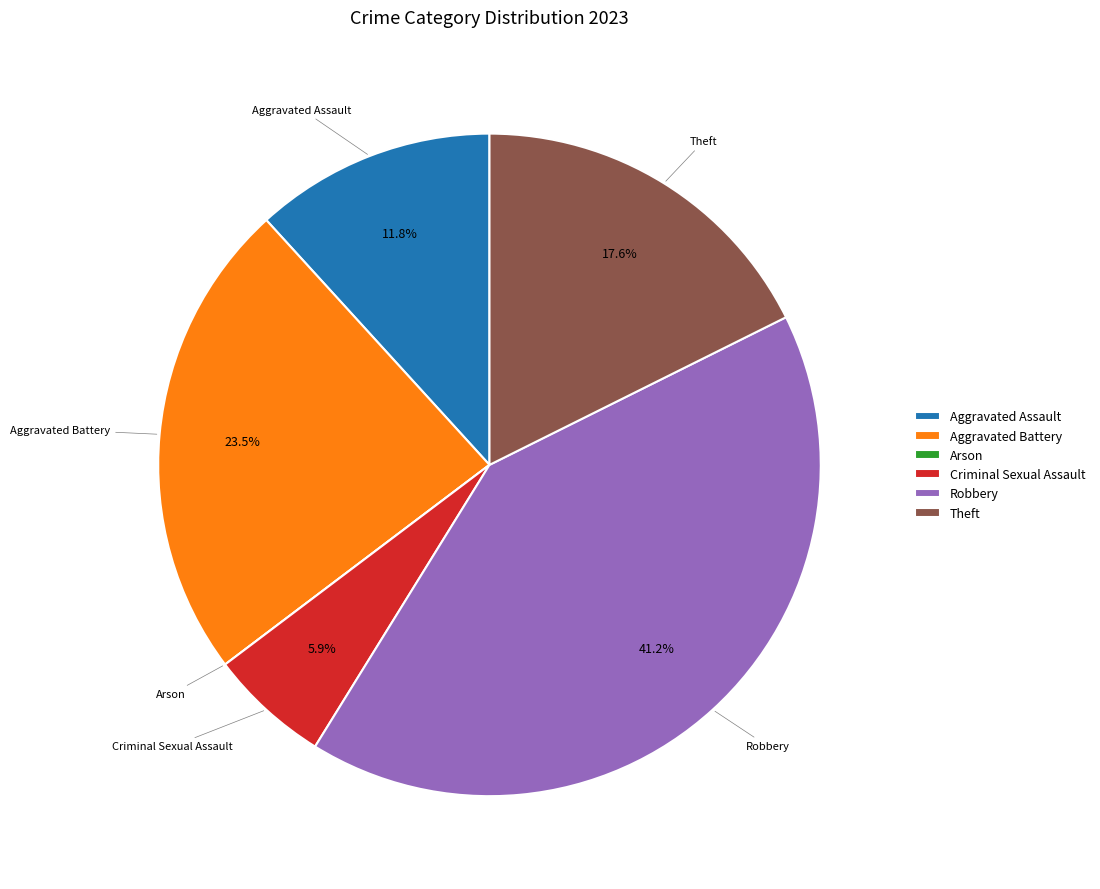

How much of the chart is everything except Criminal Sexual Assault?

94.1%